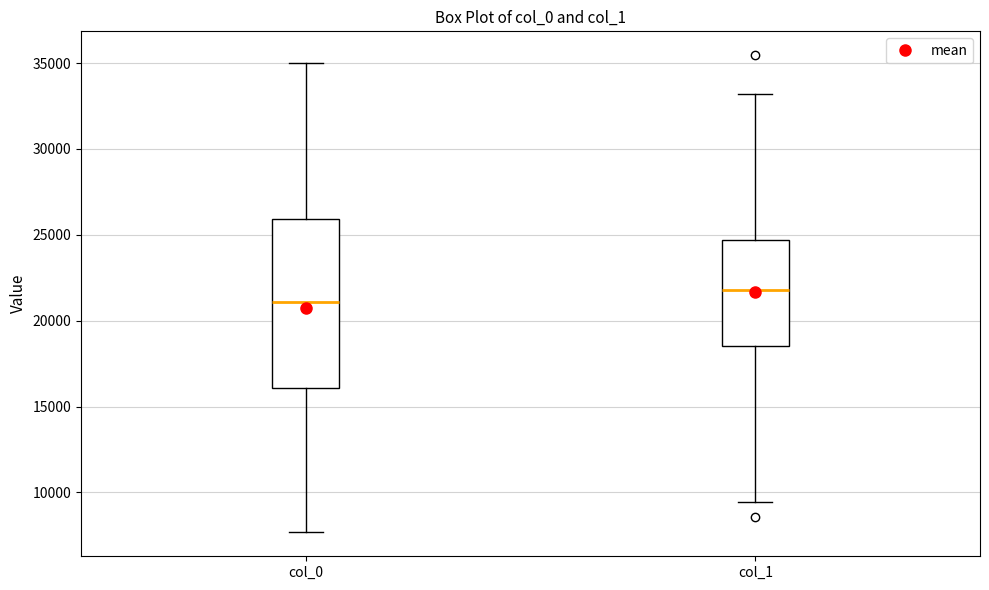

Reading left to right, transcribe this box plot: for each box, give where its median line is, the range the box spans, and where its two whiskers end, as read against the y-axis. The values are not printed on the chart, so give them approximately, as read against the axis.

col_0: median 21000, box 16000 to 26000, whiskers 7500 to 35000
col_1: median 22000, box 18500 to 24500, whiskers 9500 to 33000